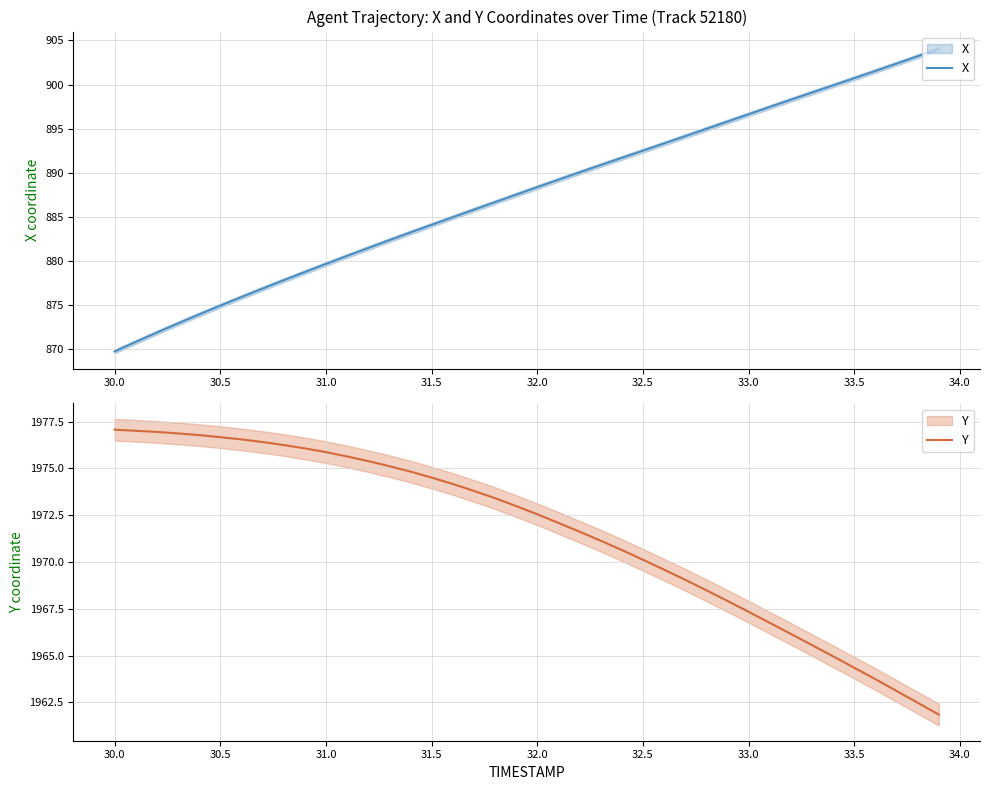

Does the chart have visible grid lines?

Yes